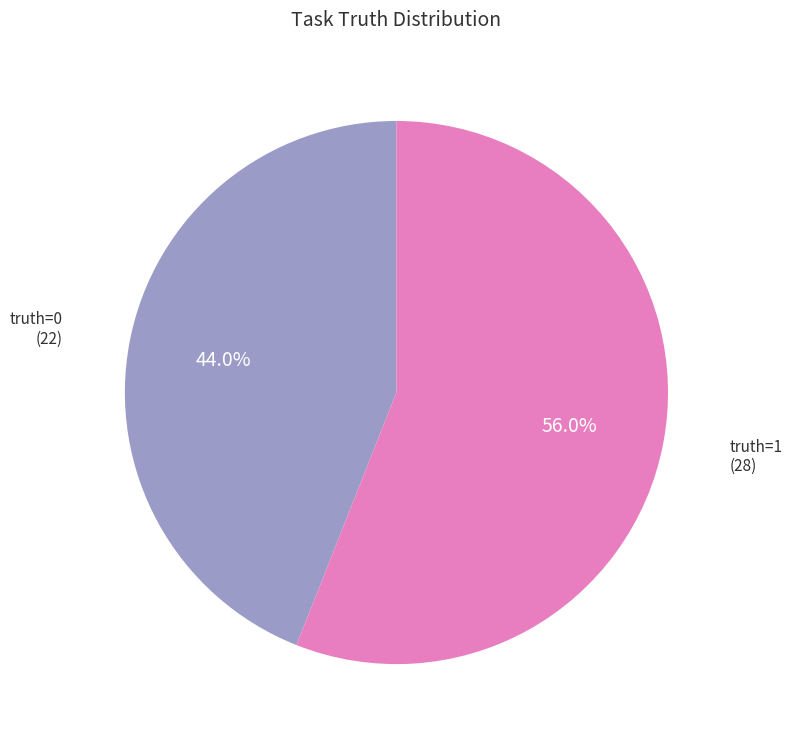

Does any single category account for the majority?

Yes